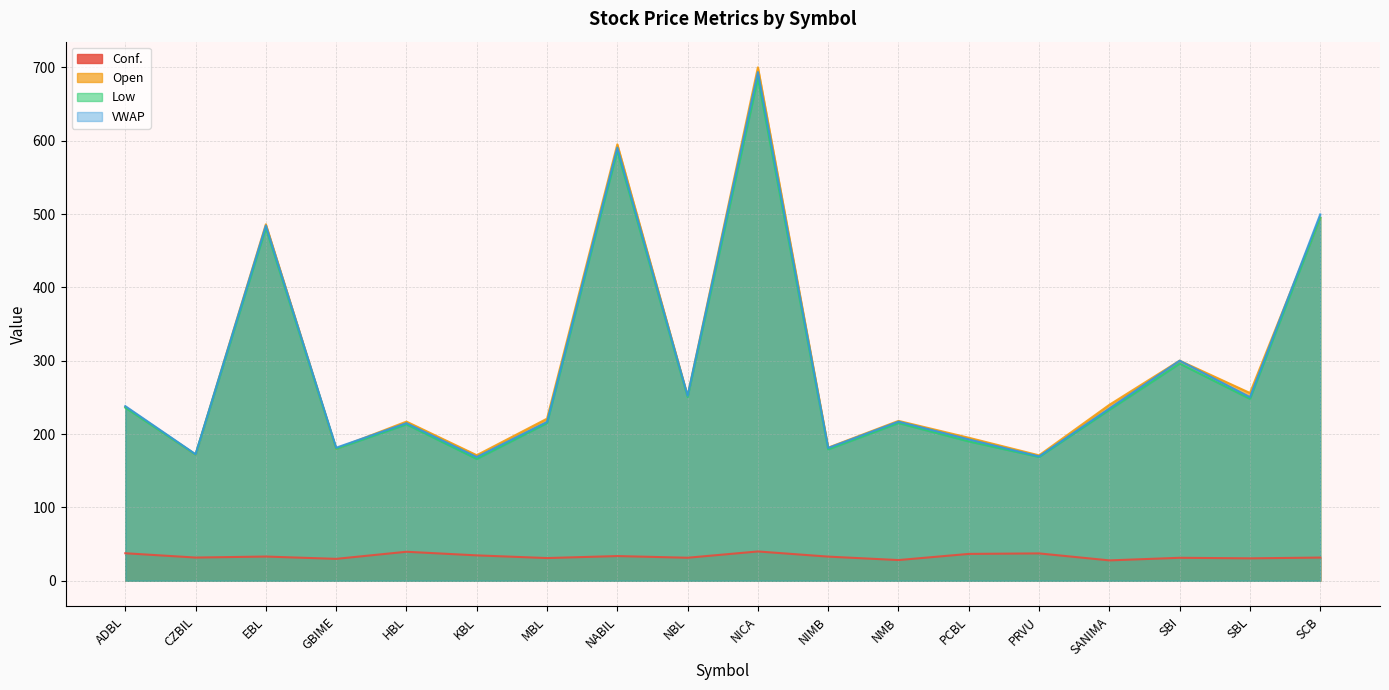

The VWAP series shows 181.1 at NIMB. True or false?

True